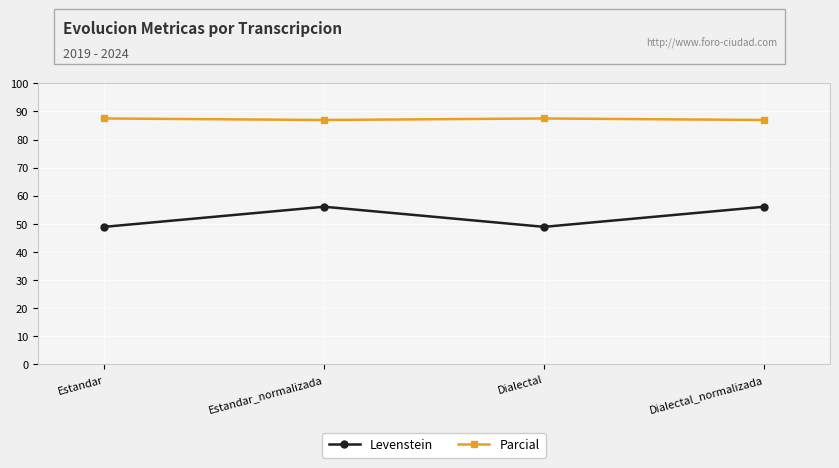

In Parcial, how many points are lower than both neighbors (excluding endpoints)?

1